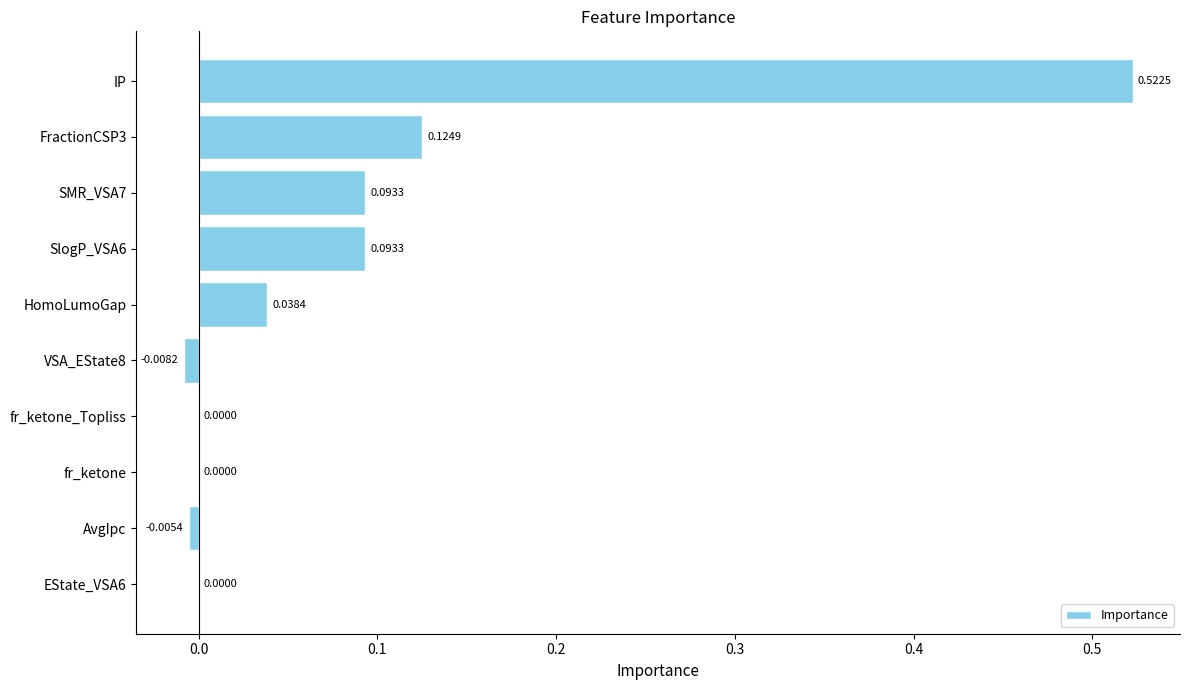

Are the bars horizontal?

Yes